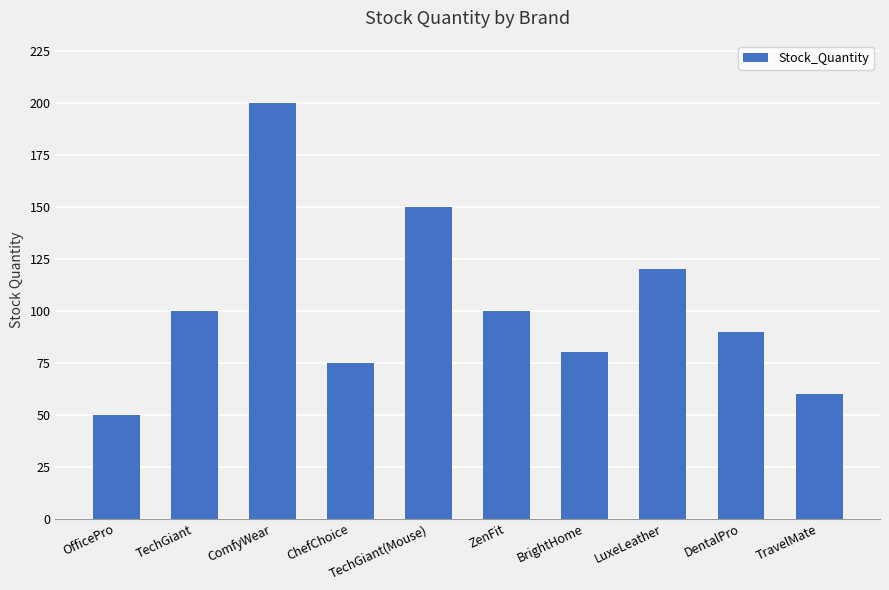

Is it true that the value at DentalPro is 90?

True